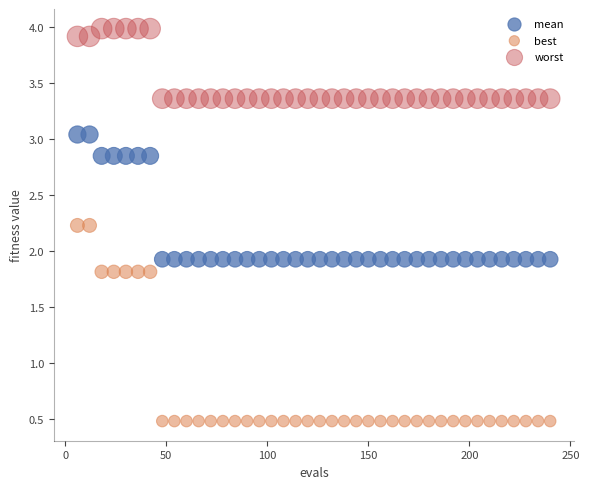

Which series contains the highest Y value?

worst